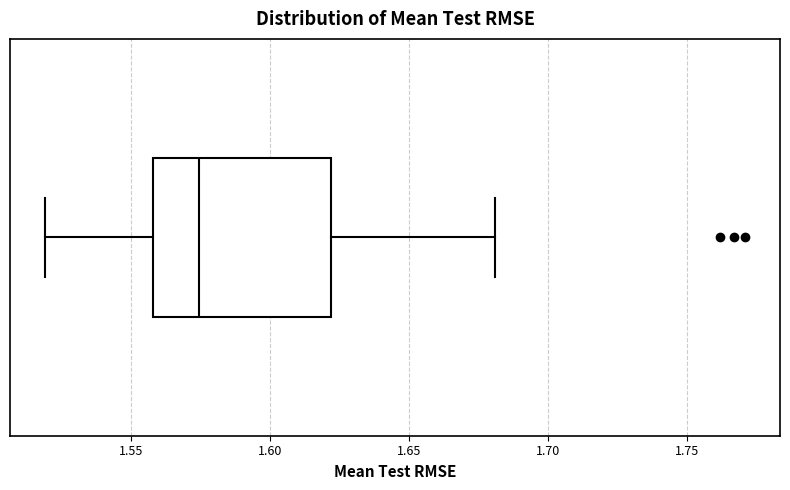

Where does the right whisker of the box end on the x-axis? The values are not printed on the chart, so give them approximately, as read against the axis.

1.680